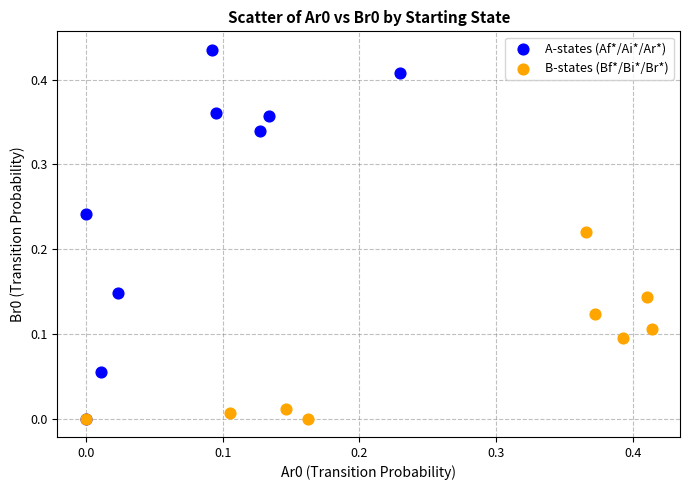

Which series has the largest Y range (max minus min)?

A-states (Af*/Ai*/Ar*)